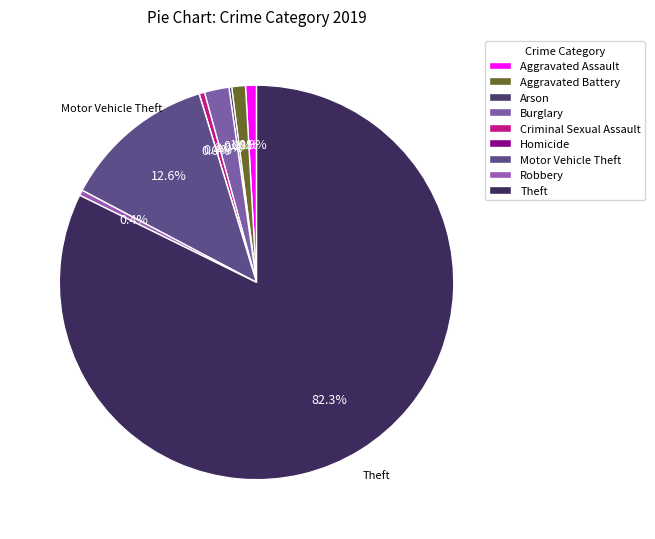

Which category accounts for the majority?

Theft